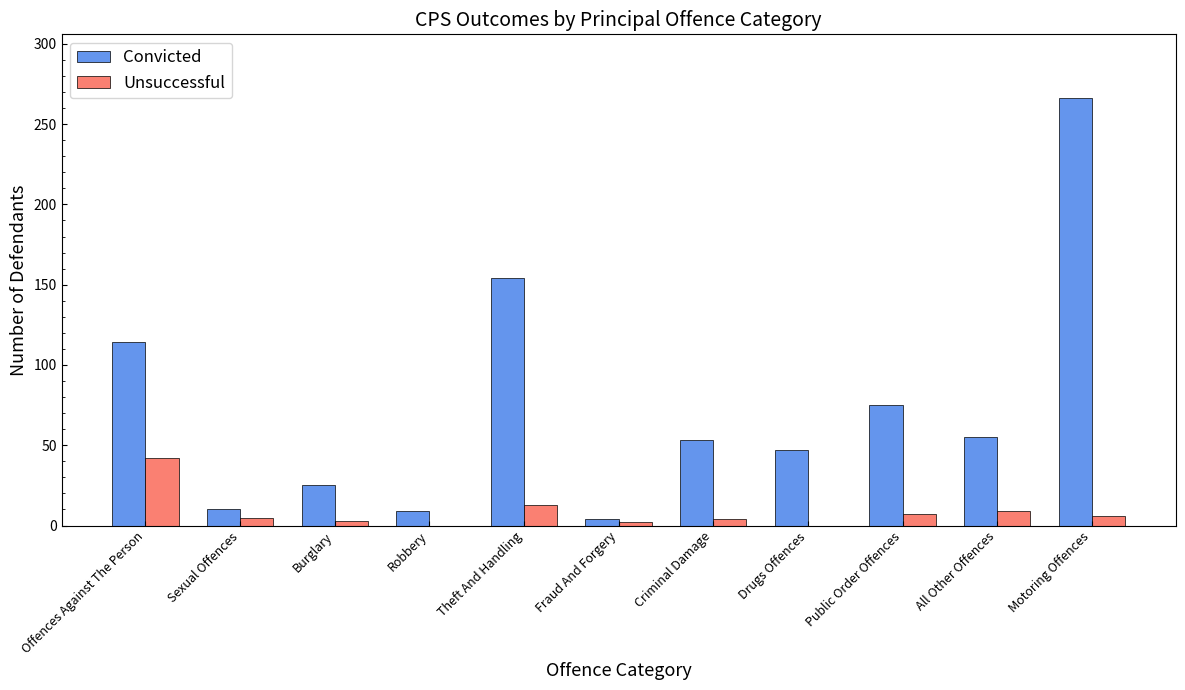

How many data points does each series have?

11